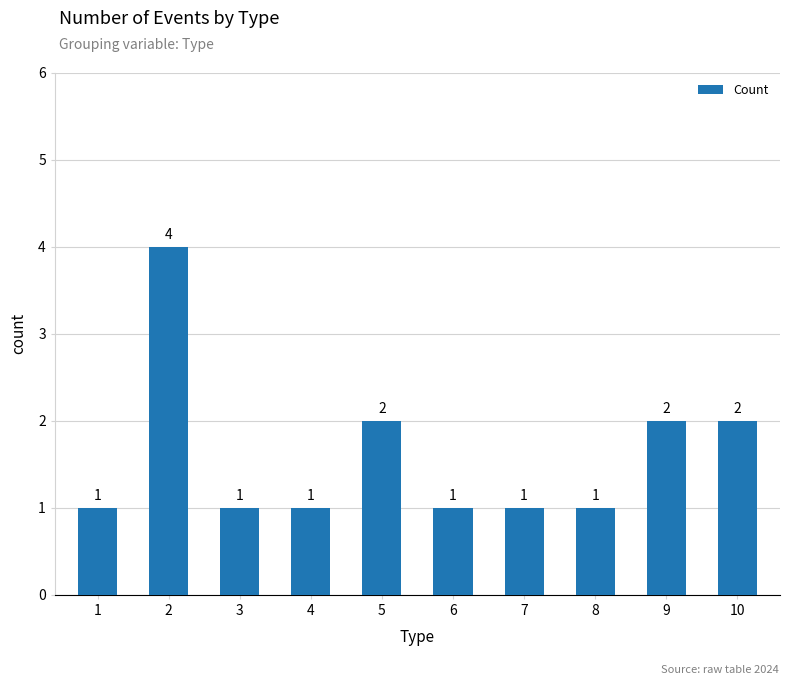

What is the maximum value shown in the chart?

4